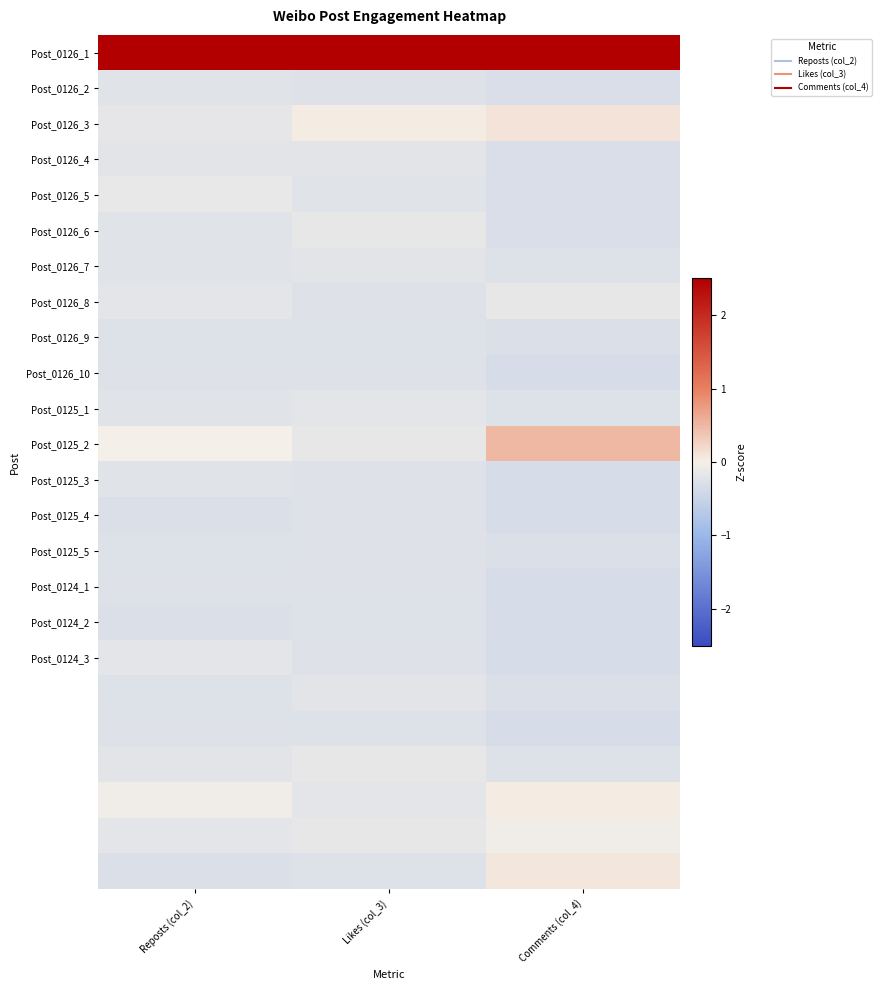

What is the maximum value shown in the chart?

4.8